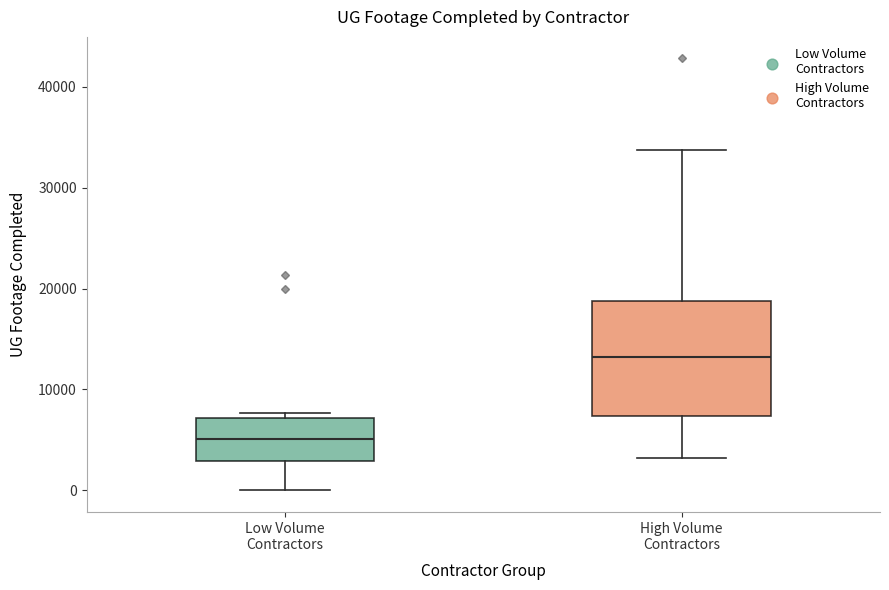

Reading left to right, read every box against the y-axis: the position of its median line, the range the box covers, and the ends of its whiskers. The values are not printed on the chart, so give them approximately, as read against the axis.

Low Volume Contractors: median 5000, box 3000 to 7000, whiskers 0 to 8000
High Volume Contractors: median 13000, box 7000 to 19000, whiskers 3000 to 34000